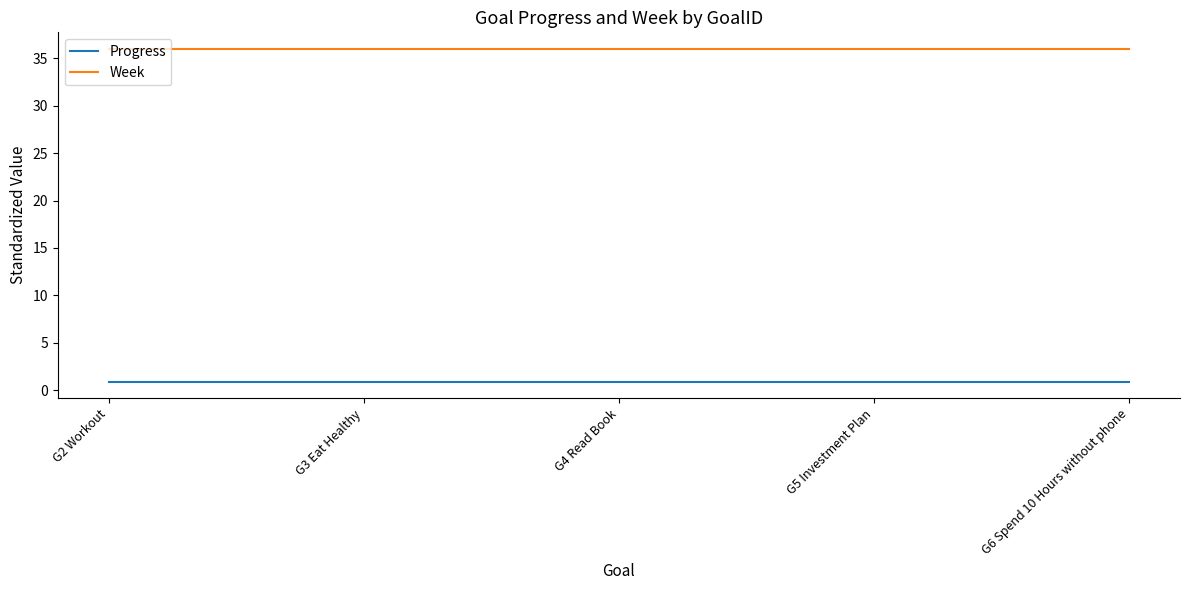

Rank the series at G4 Read Book from lowest to highest value.

Progress, Week